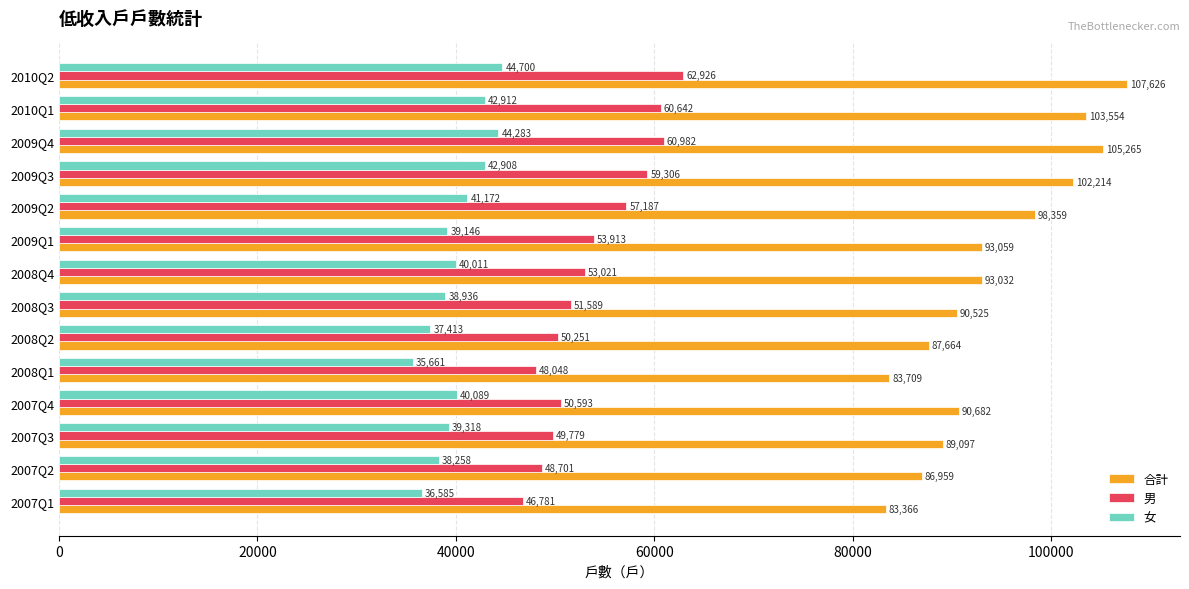

Rank the series by their maximum value, from highest to lowest.

合計, 男, 女